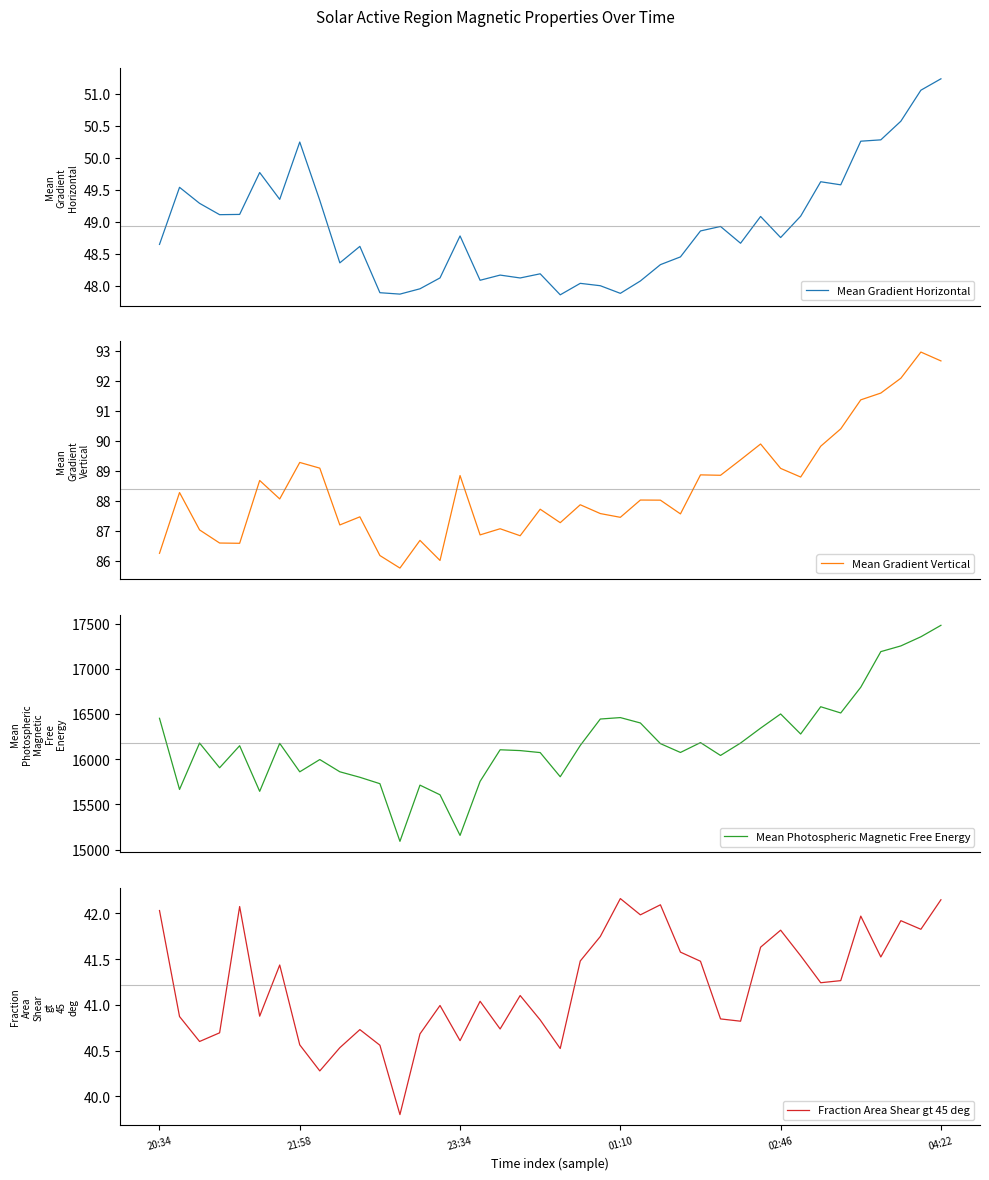

What are all the series names shown in the legend?

Mean Gradient Horizontal, Mean Gradient Vertical, Mean Photospheric Magnetic Free Energy, Fraction Area Shear gt 45 deg